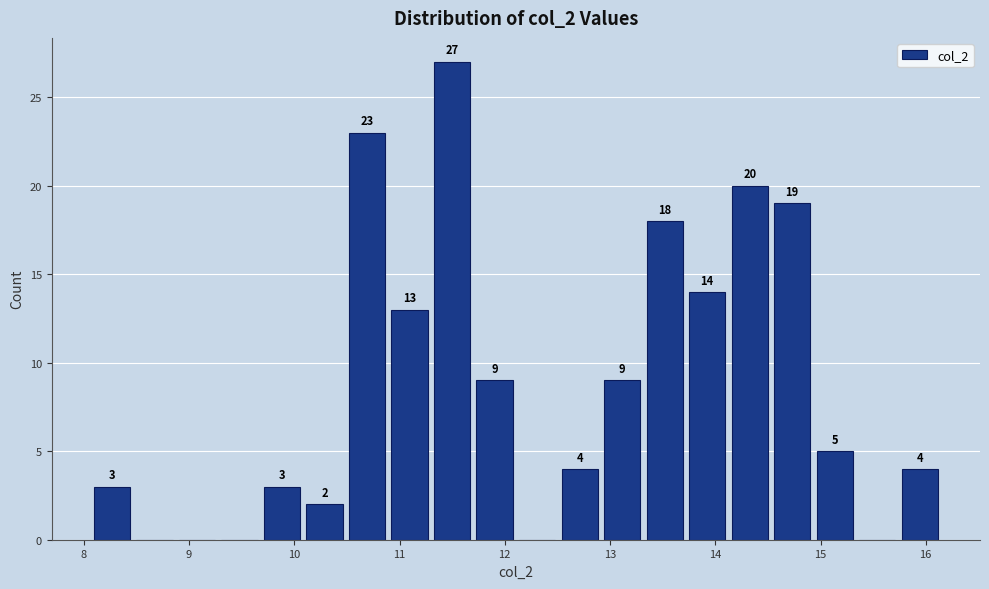

Over which range of the x-axis is the bar tallest?

11.3 to 11.7